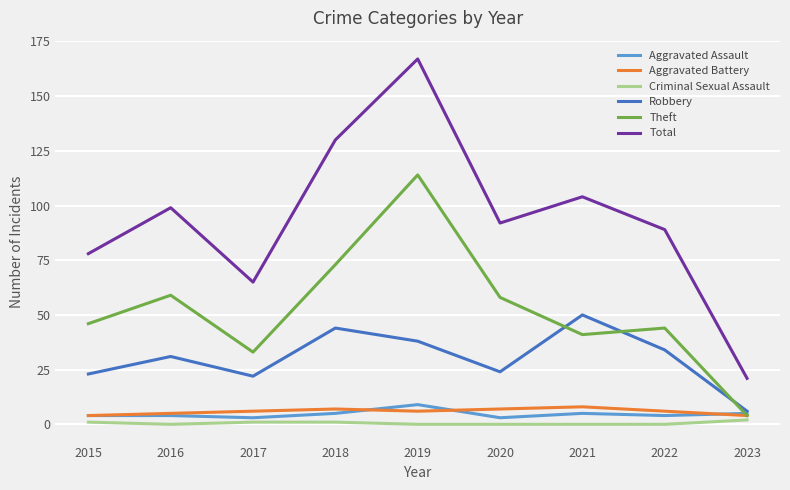

True or false: Total and Theft cross at least once.

False